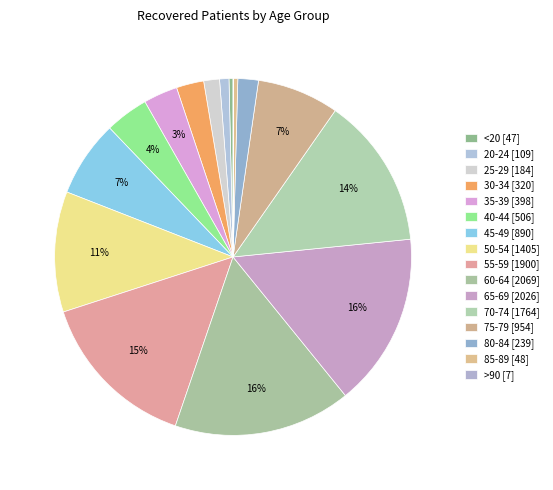

What is the ratio of the value at 65-69 to the value at 85-89?

42.2